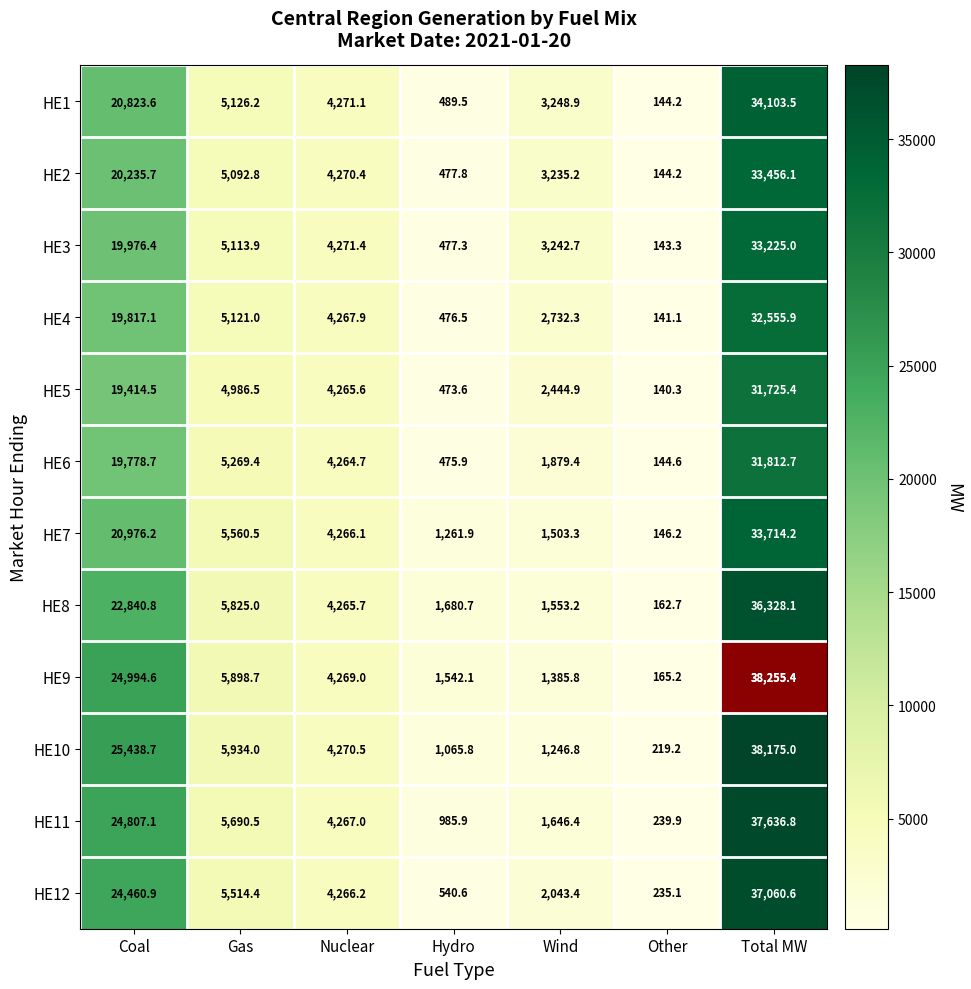

Where is HE10 nearest to the value 19197?

Coal